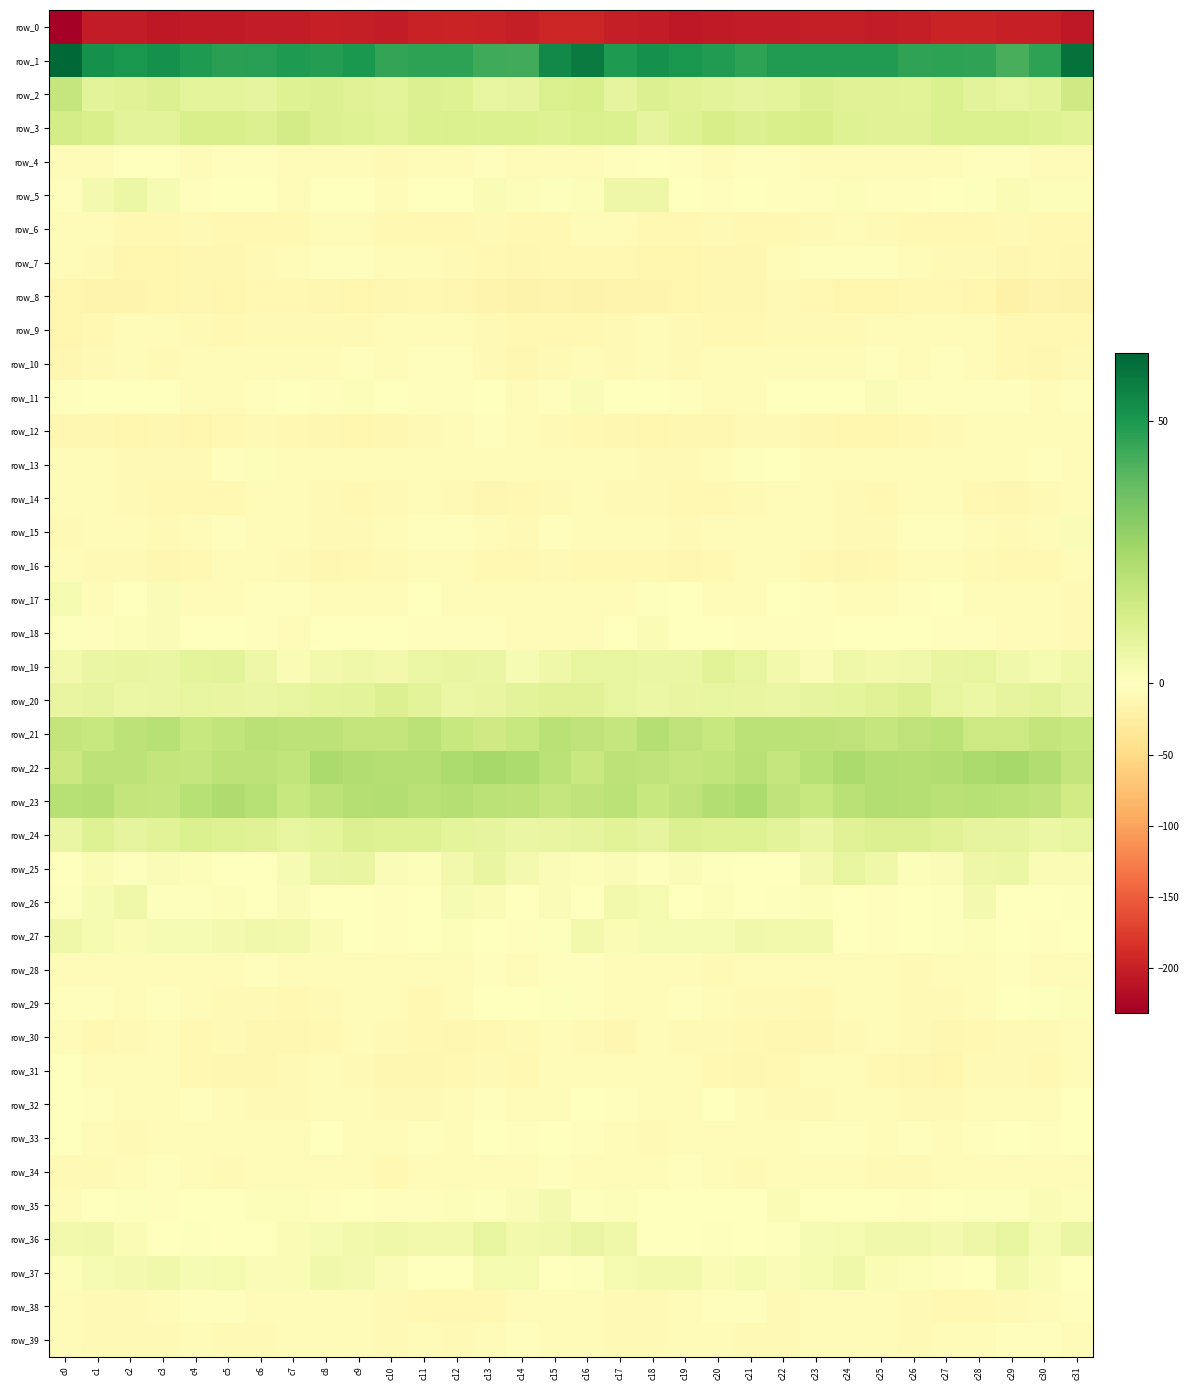

List the series in order of their peak value, lowest first.

row_0, row_8, row_6, row_16, row_30, row_9, row_14, row_12, row_7, row_34, row_39, row_28, row_10, row_38, row_31, row_4, row_32, row_33, row_13, row_29, row_15, row_11, row_18, row_17, row_35, row_26, row_37, row_27, row_5, row_25, row_36, row_19, row_20, row_24, row_3, row_2, row_21, row_23, row_22, row_1